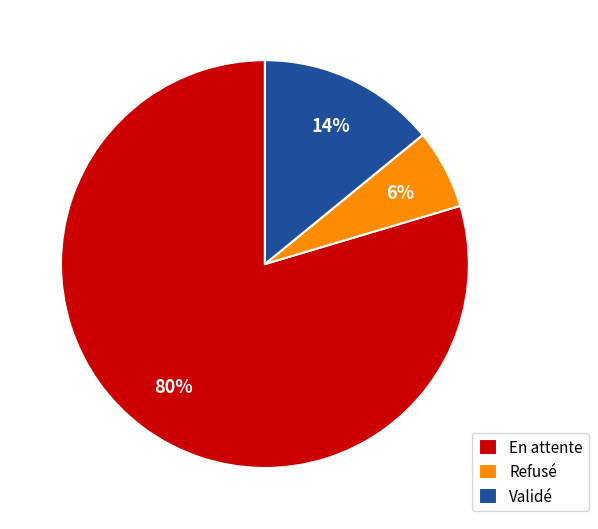

Combined, do En attente and Refusé account for over 50%?

Yes